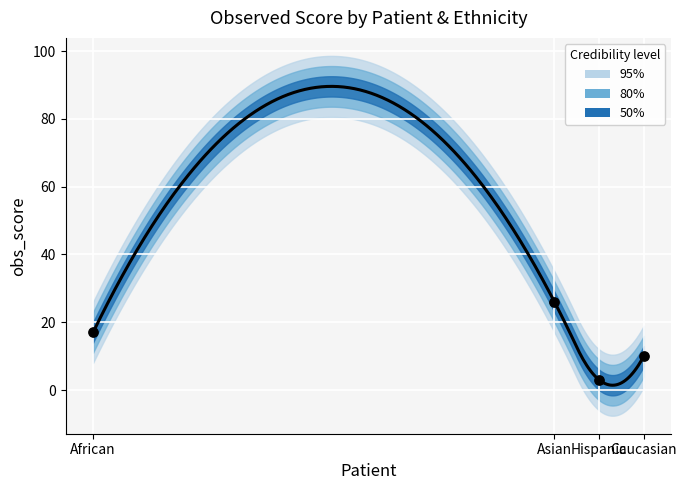

What is the change in value from African to Caucasian?

-7